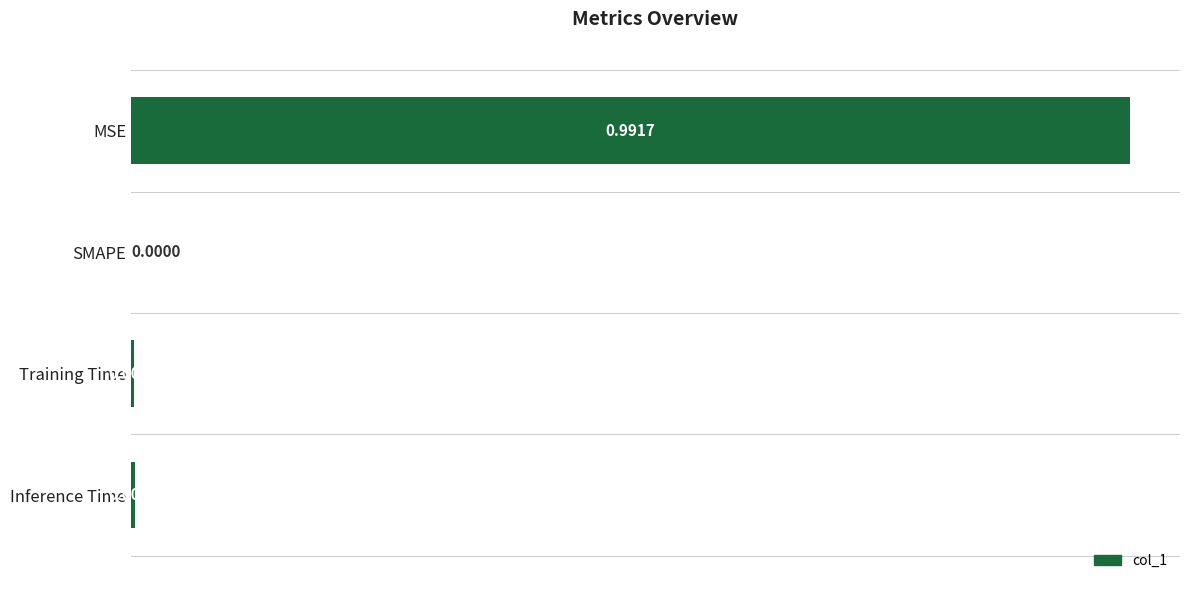

At which label is the value closest to 0?

SMAPE